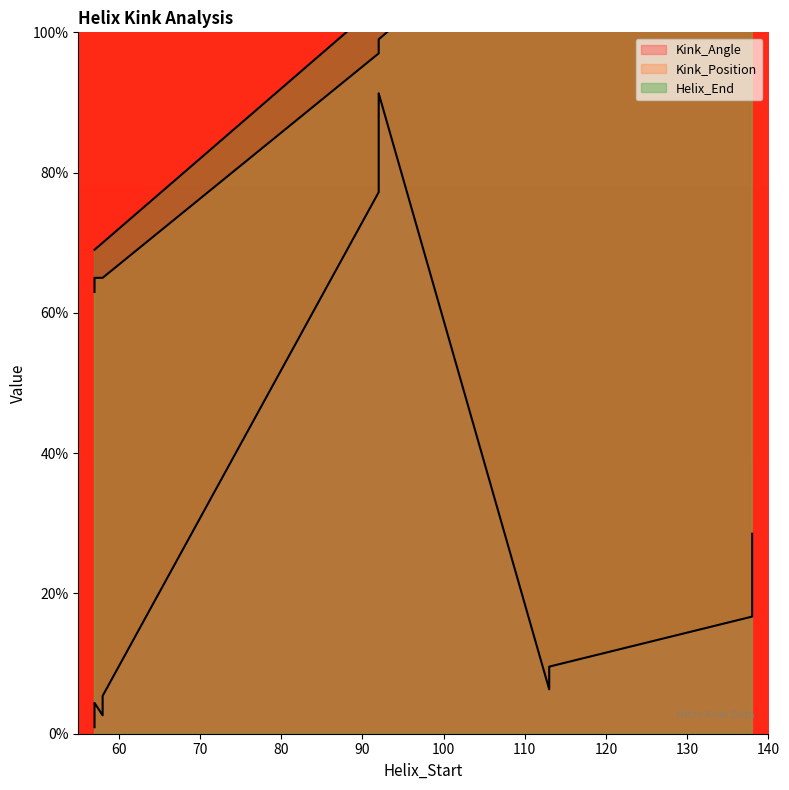

What is the highest value of the Kink_Angle series?

91.3